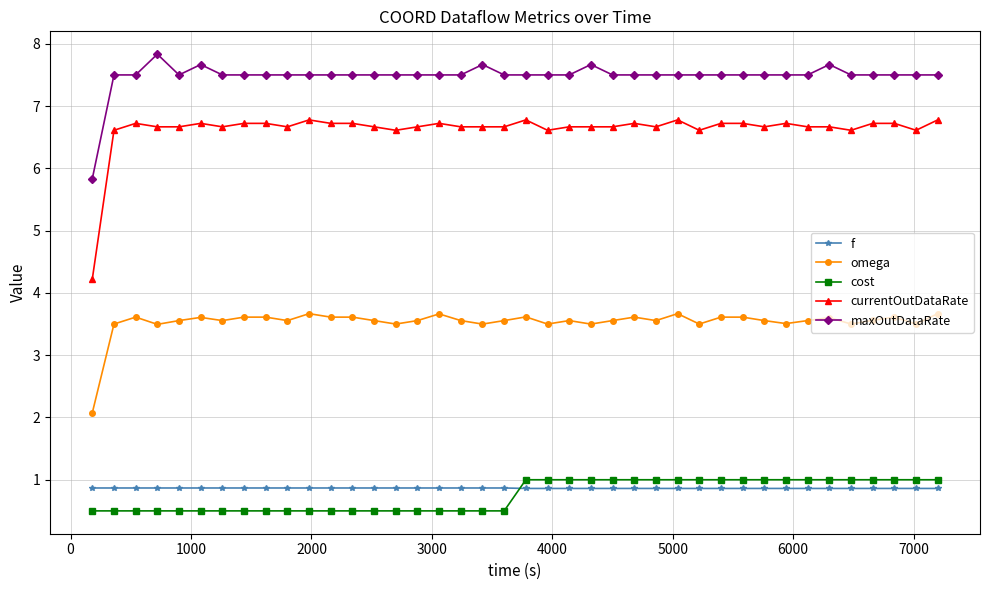

True or false: omega and cost cross at least once.

False